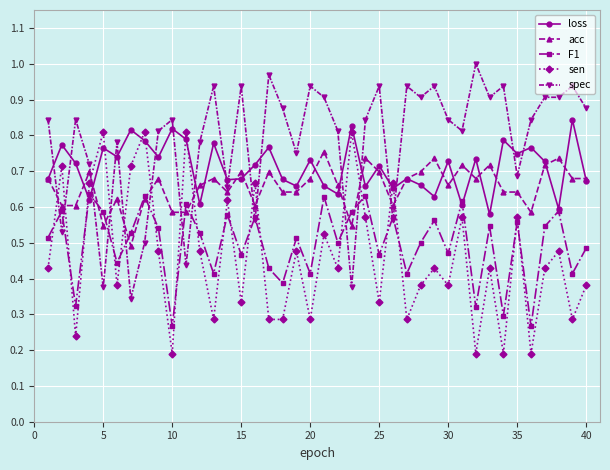

True or false: loss has more than 2 points higher than both neighbors.

True